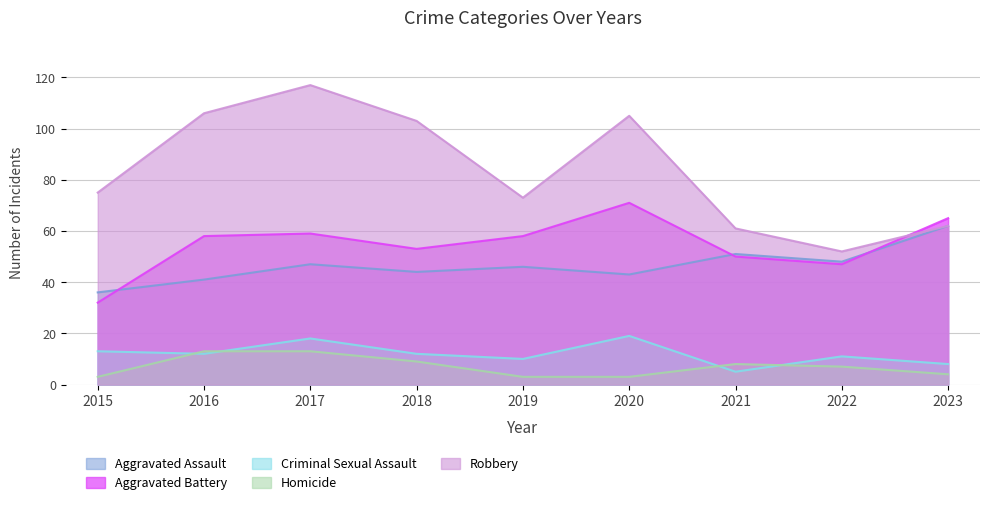

The Aggravated Assault series shows 60 at 2018. True or false?

False